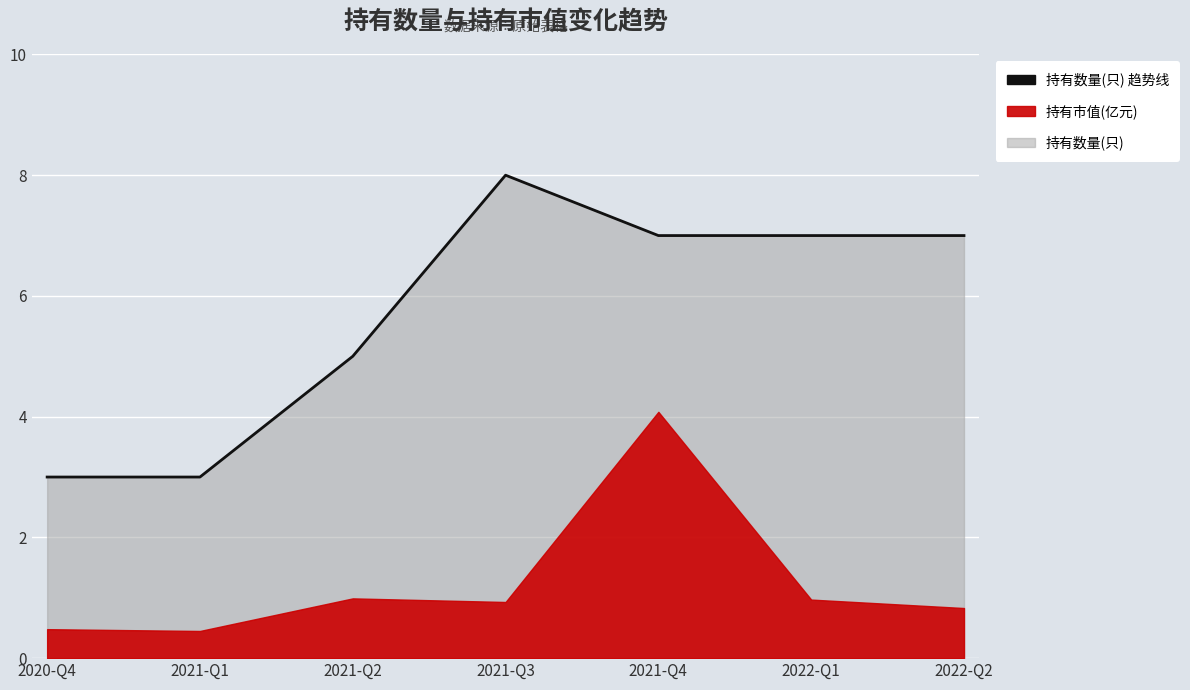

True or false: there are more than 2 points higher than both neighbors.

False